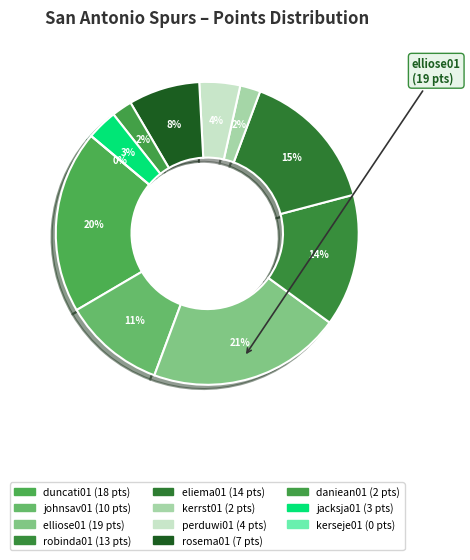

Is the sum of eliema01 and perduwi01 greater than half?

No